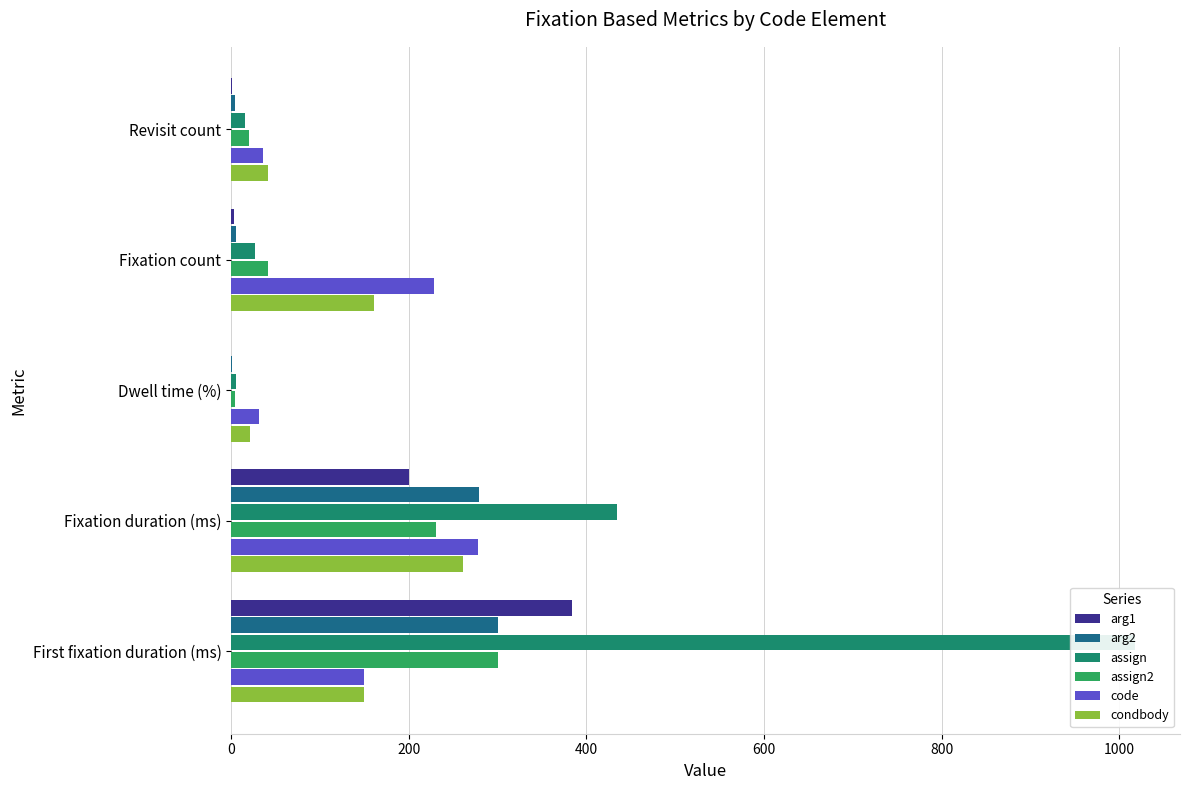

What is the sum of all assign2 values?

598.3